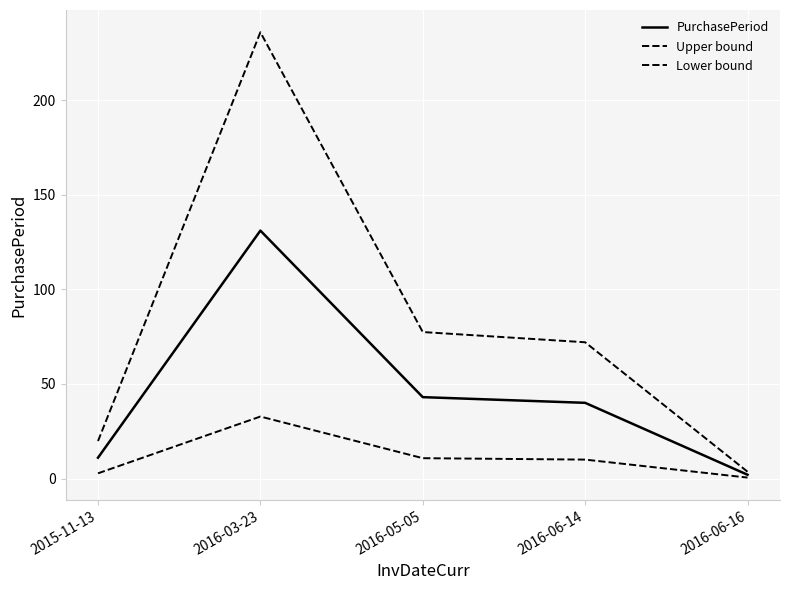

What is the label of the 2nd point from the left?

2016-03-23